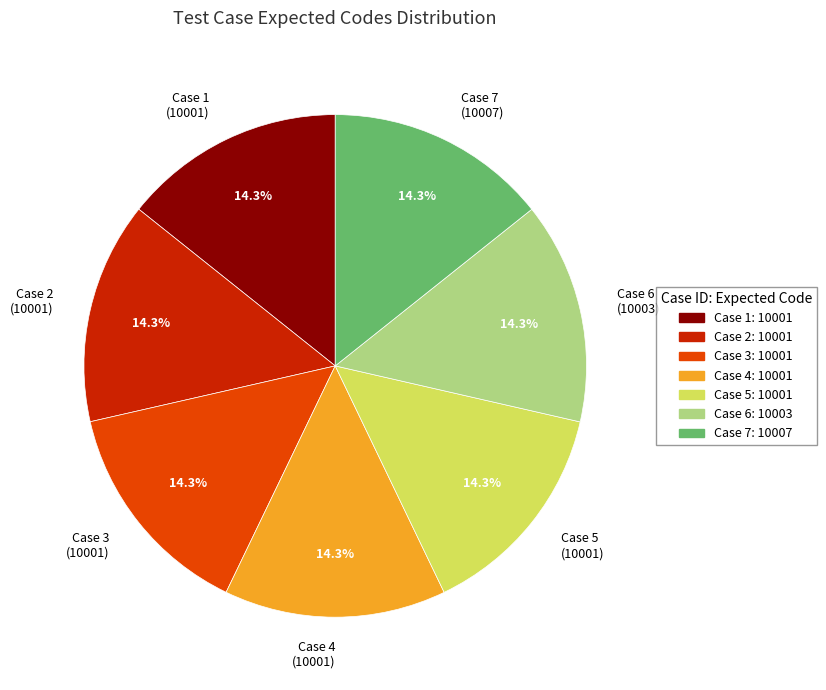

Does Case 2 represent more than half of the total?

No